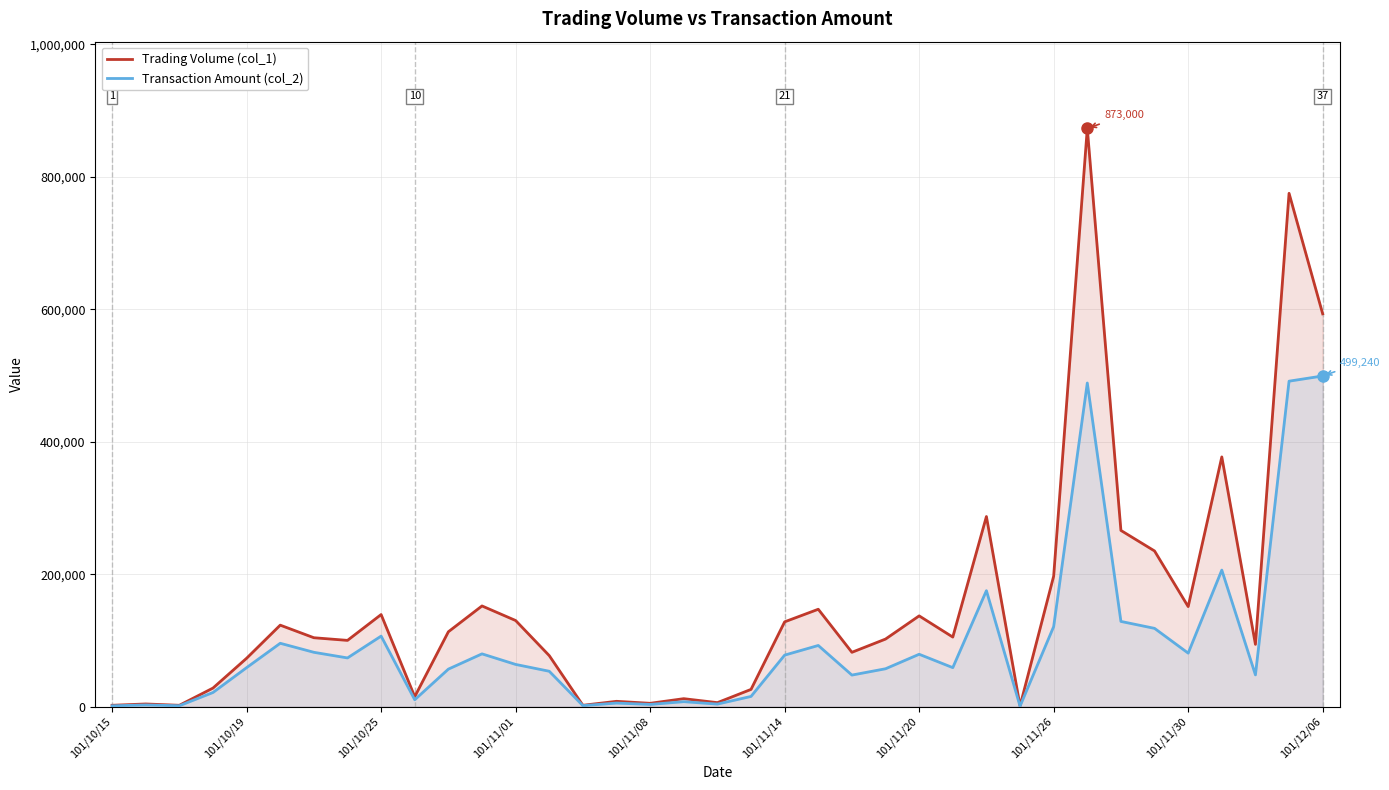

Which series changed the most between 101/11/26 and 101/12/06?

Trading Volume (col_1)